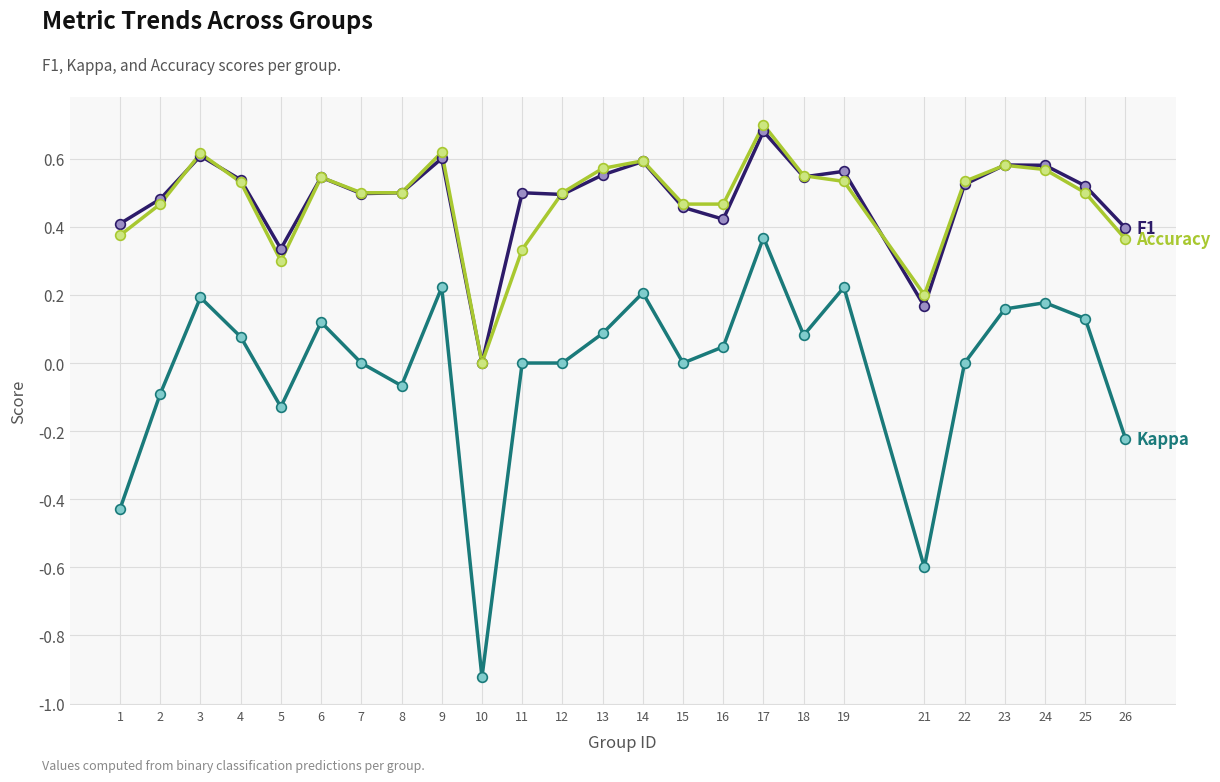

At which category is the sum across all series the highest?

17